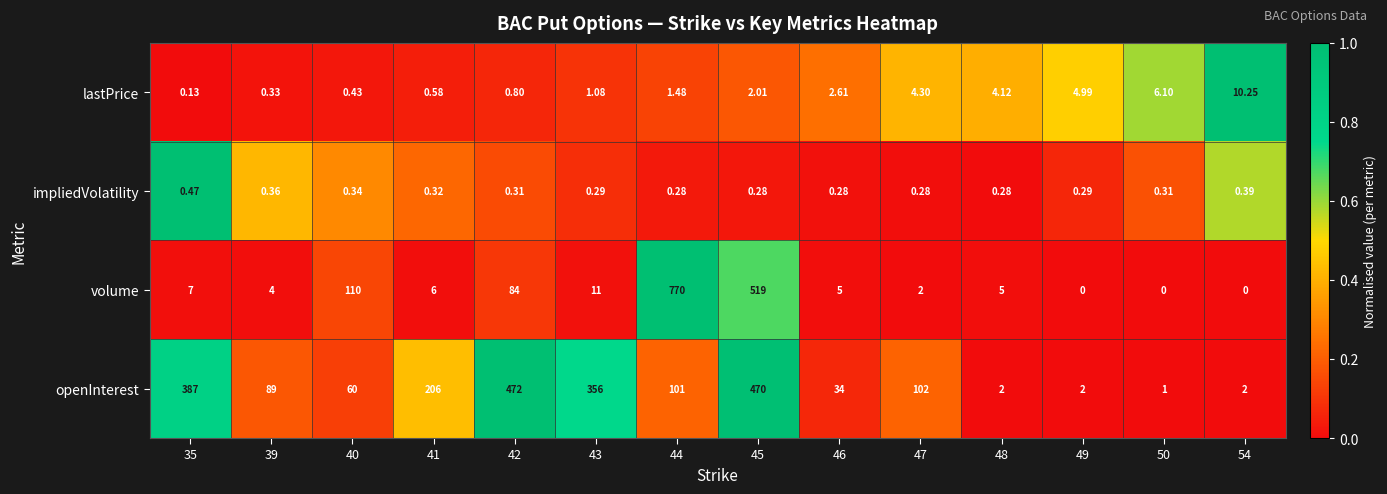

Which series has the largest total across all categories?

openInterest